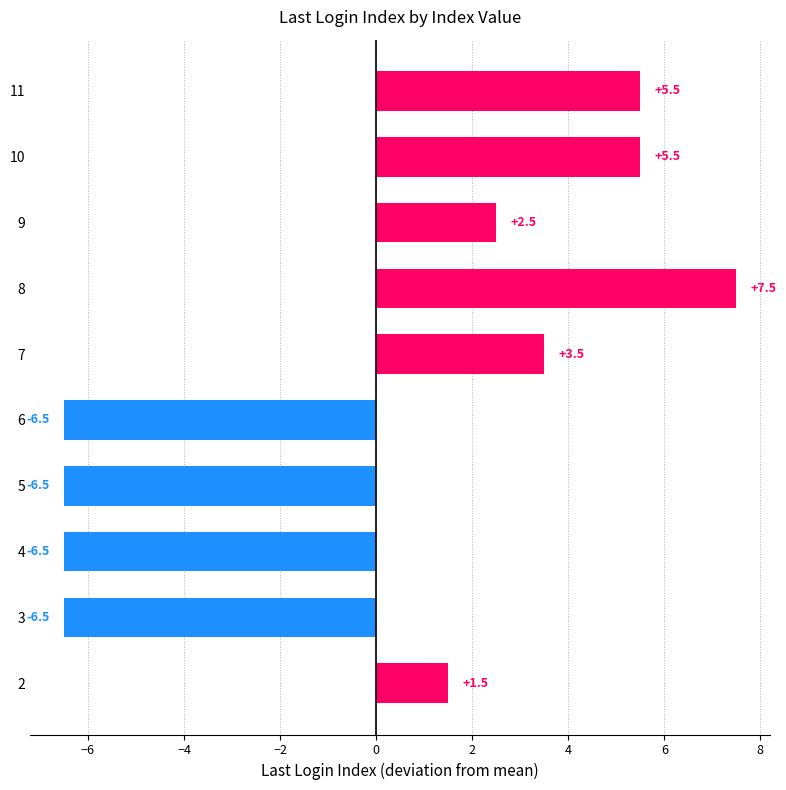

True or false: the data shows 3.8 at 10.

False